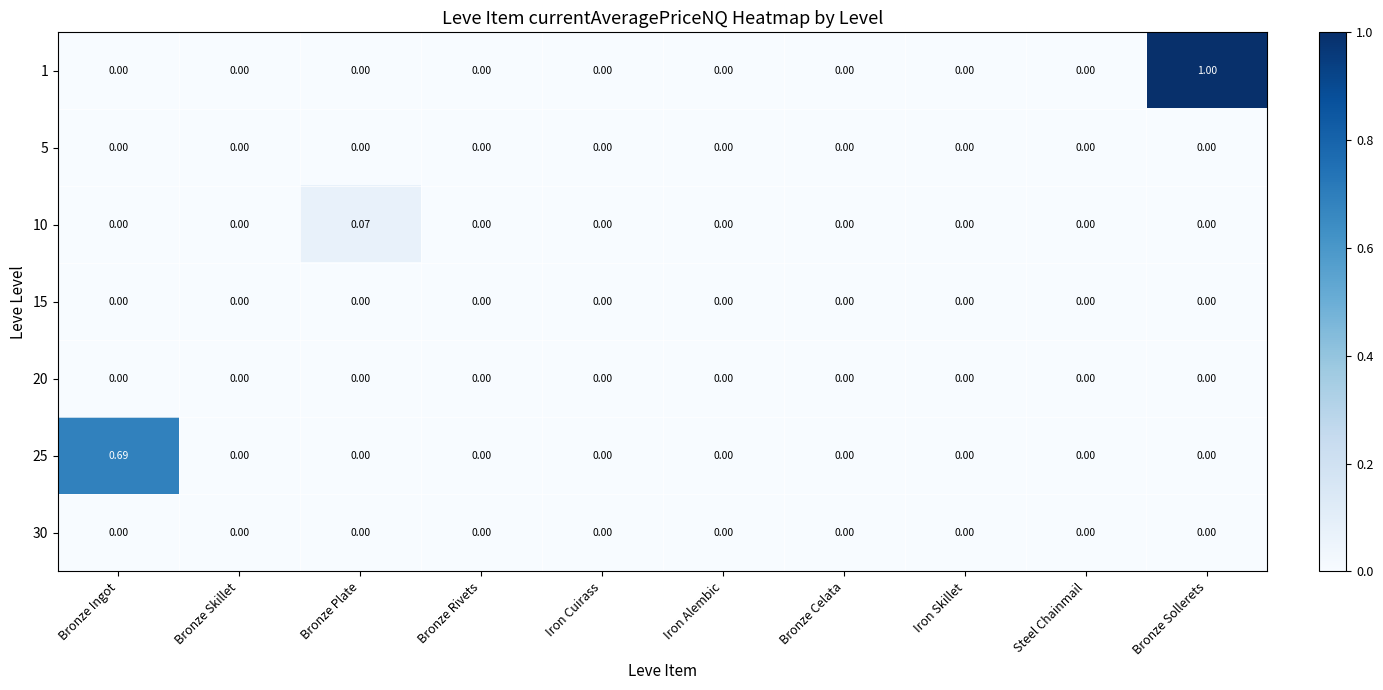

At which category is the sum across all series the highest?

Bronze Sollerets